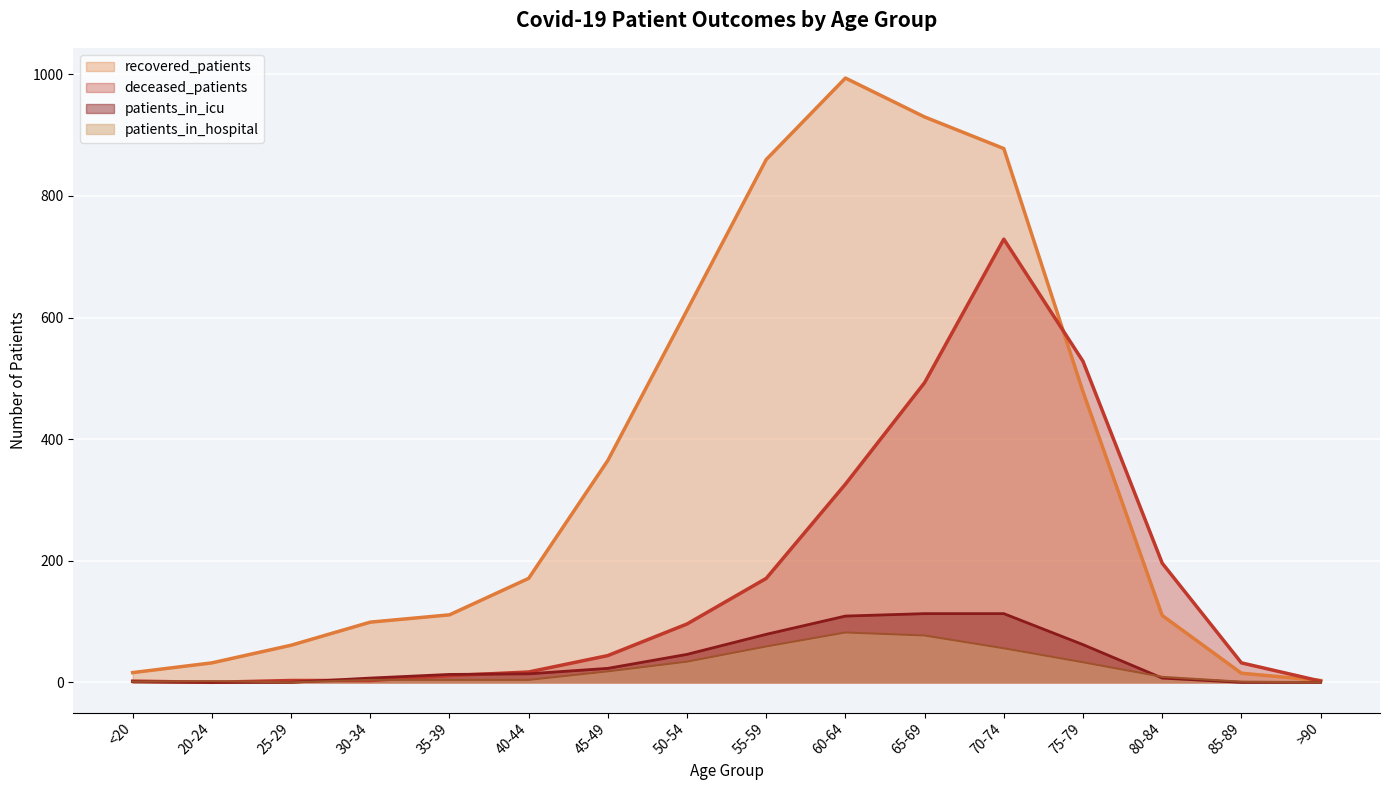

At which label is deceased_patients closest to 364?

60-64